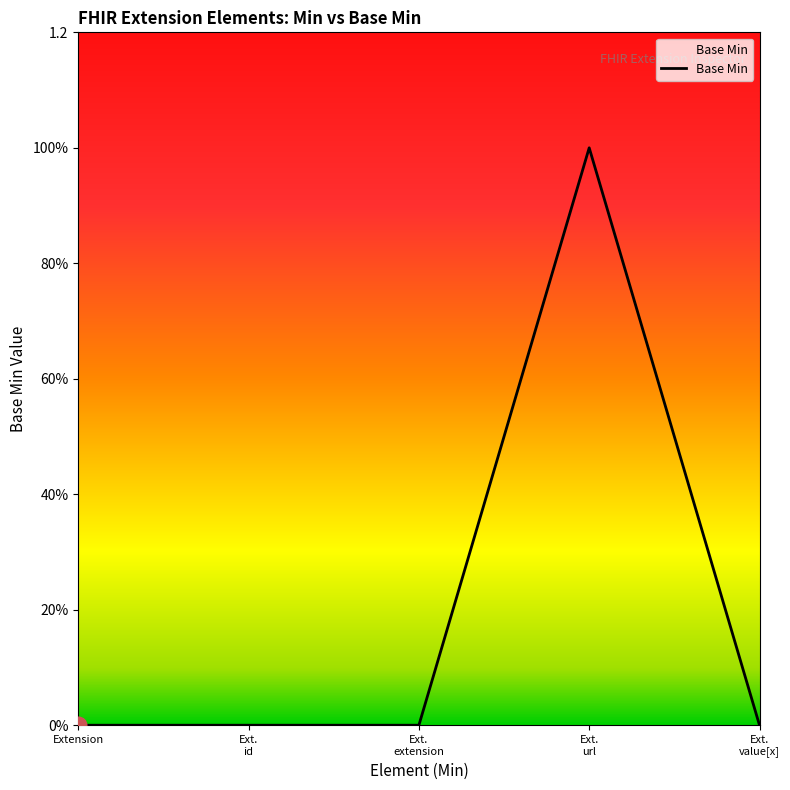

Reading right to left, transcribe all the data shown in this chart.

0	1	0	0	0